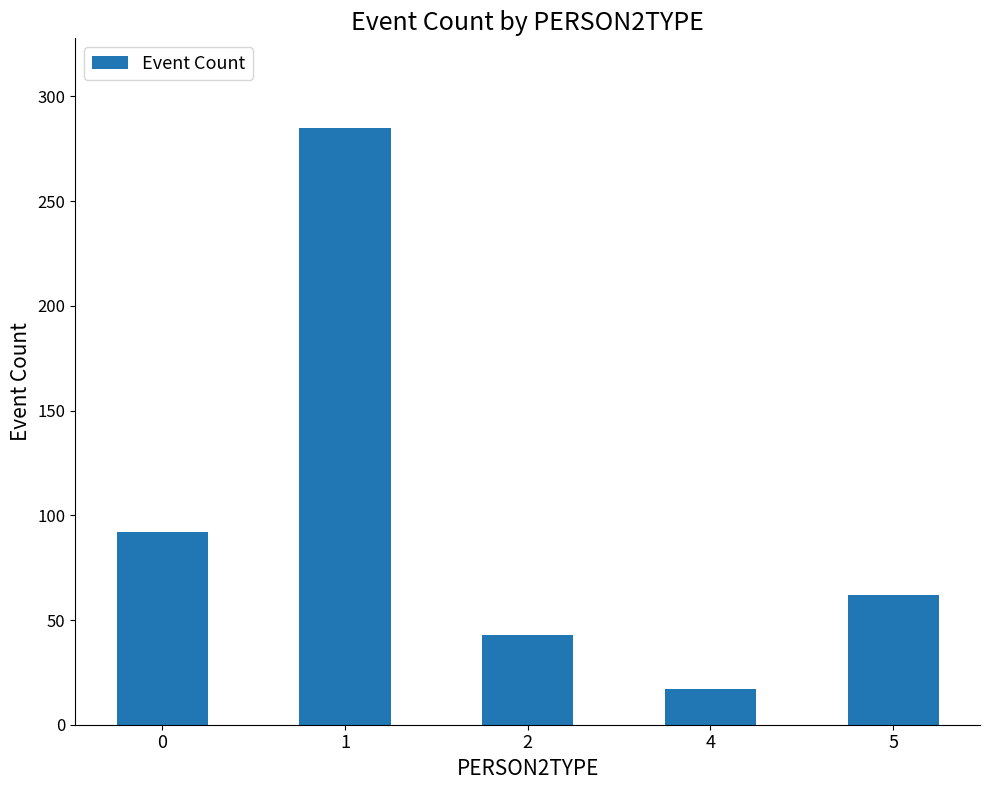

What is the sum of all values?

499